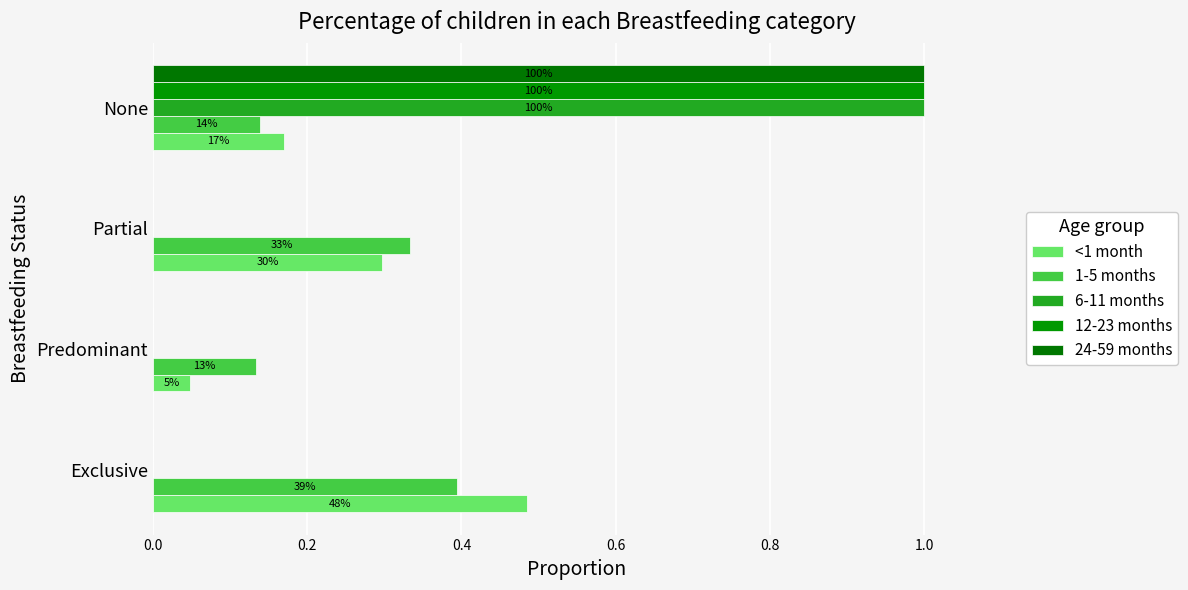

What is the value of the 6-11 months bar at the 4th from the left?

1.0